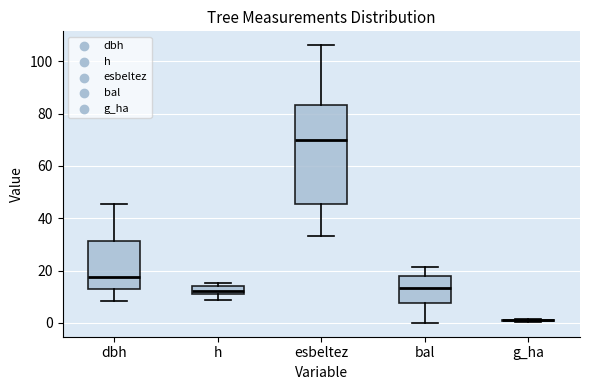

Reading left to right, transcribe this box plot: for each box, give where its median line is, the range the box spans, and where its two whiskers end, as read against the y-axis. The values are not printed on the chart, so give them approximately, as read against the axis.

dbh: median 18, box 14 to 32, whiskers 8 to 46
h: median 12, box 10 to 14, whiskers 8 to 16
esbeltez: median 70, box 46 to 84, whiskers 34 to 106
bal: median 14, box 8 to 18, whiskers 0 to 22
g_ha: box collapsed to a line at 0, whiskers 0 to 2